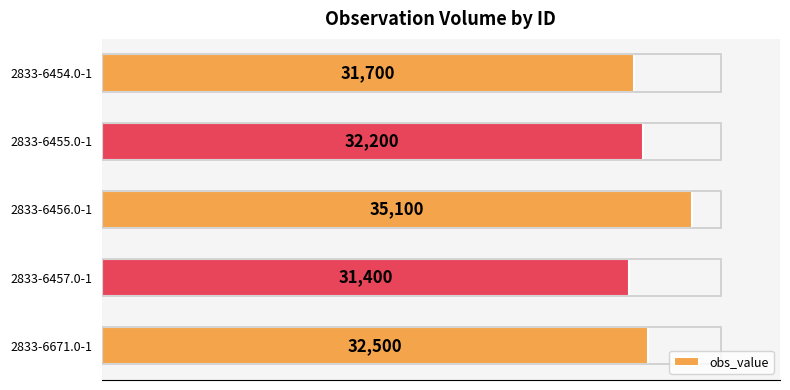

List the labels in order of value, smallest first.

2833-6457.0-1, 2833-6454.0-1, 2833-6455.0-1, 2833-6671.0-1, 2833-6456.0-1